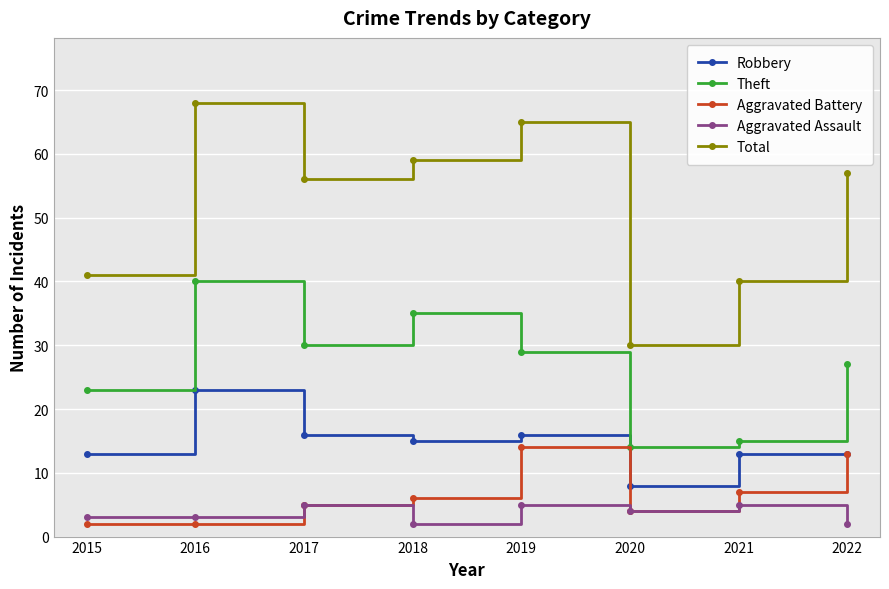

True or false: Theft and Aggravated Assault intersect in this chart.

False